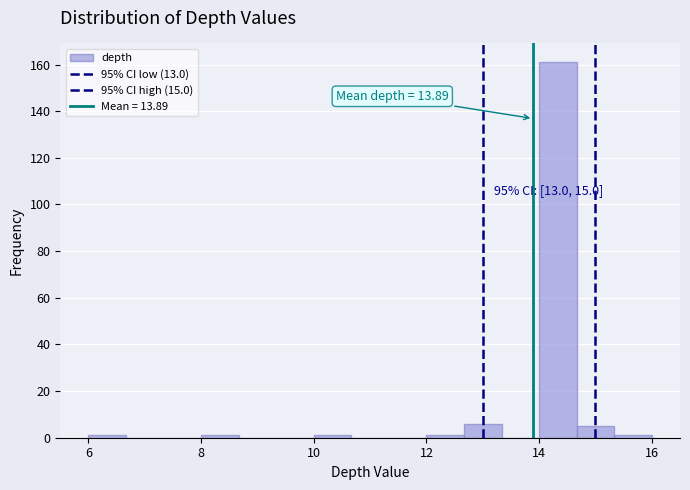

Around what value on the x-axis is the tallest bar? Give the approximate position of its centre, as read against the axis.

14.4